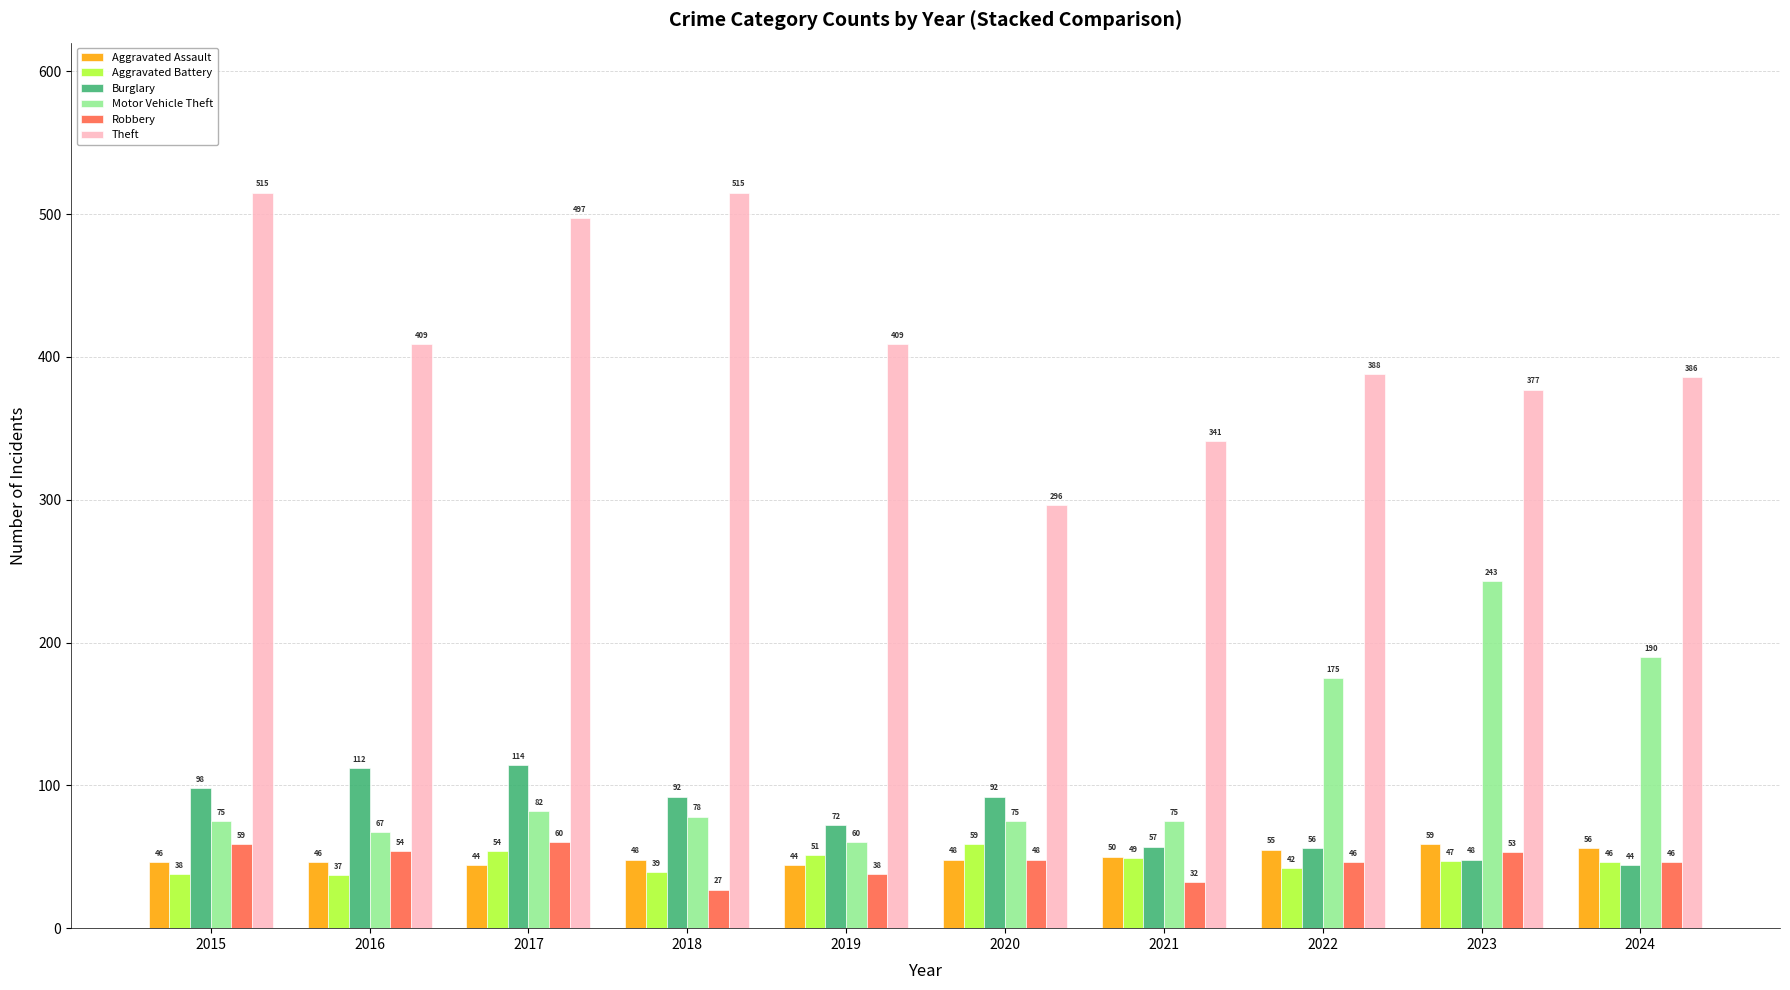

Where is Burglary nearest to the value 79?

2019